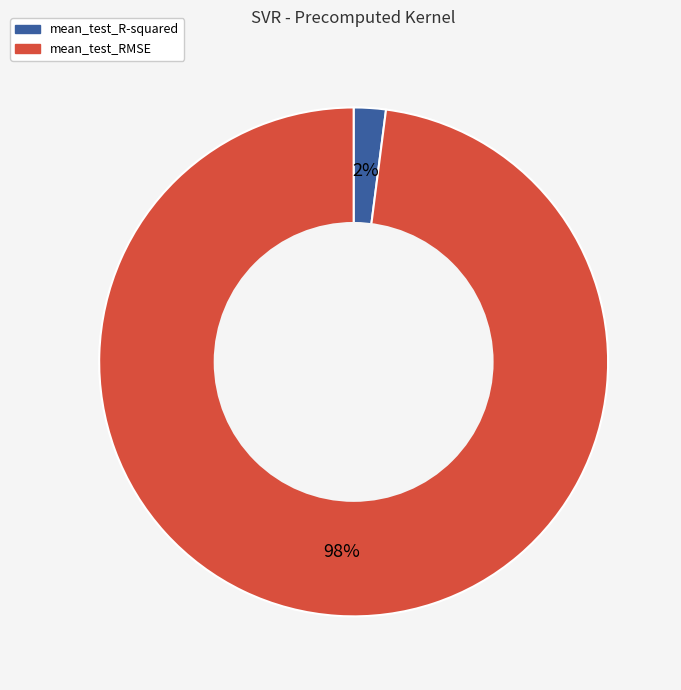

Is it true that mean_test_RMSE is 98% of the pie?

True